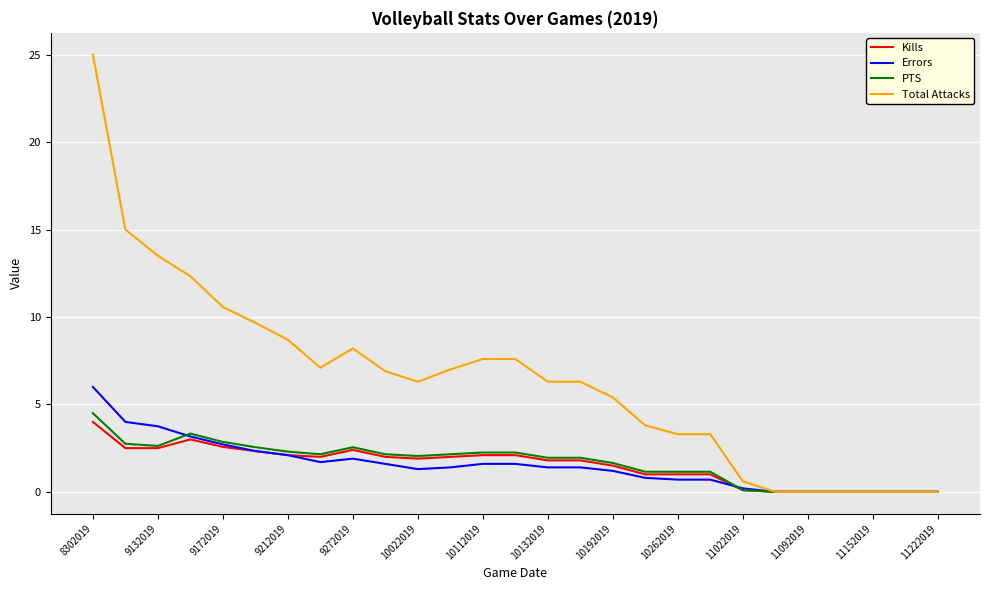

What is the maximum value for Kills?

4.0